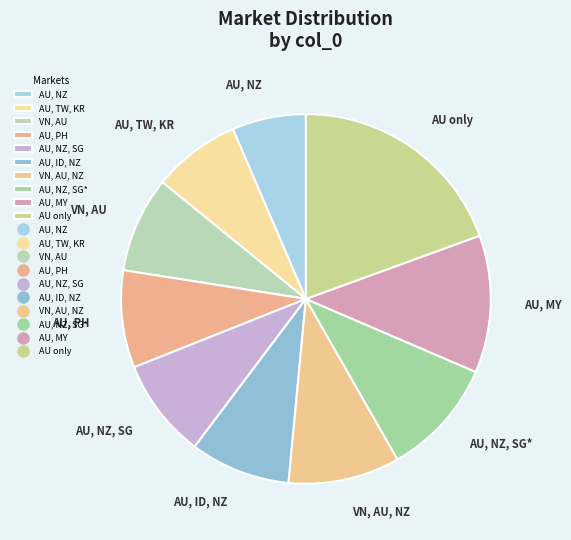

How many segments does this pie chart have?

10